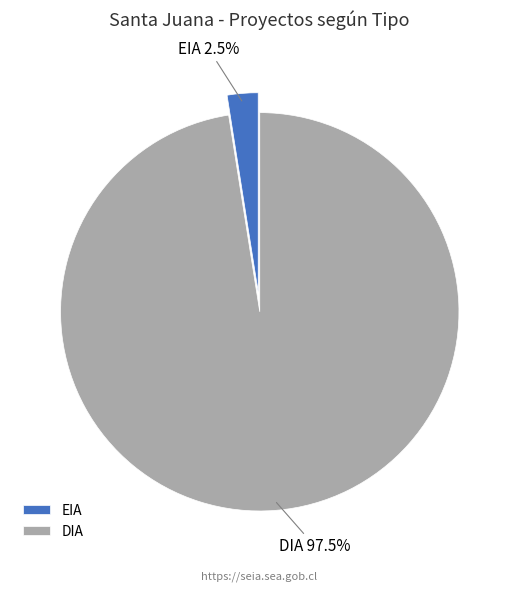

Which slice is the smallest?

EIA